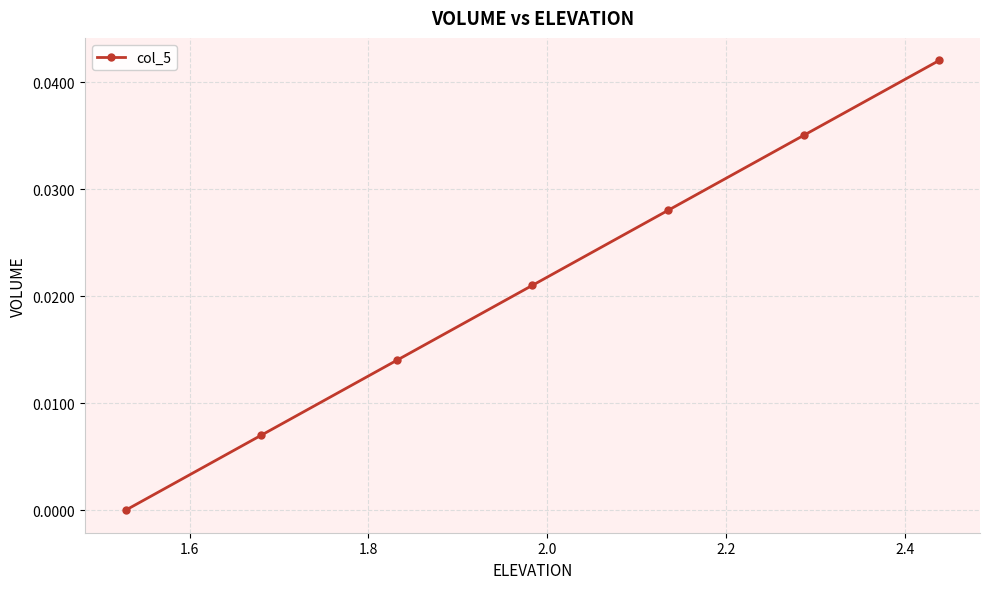

True or false: there are more than 1 points higher than both neighbors.

False